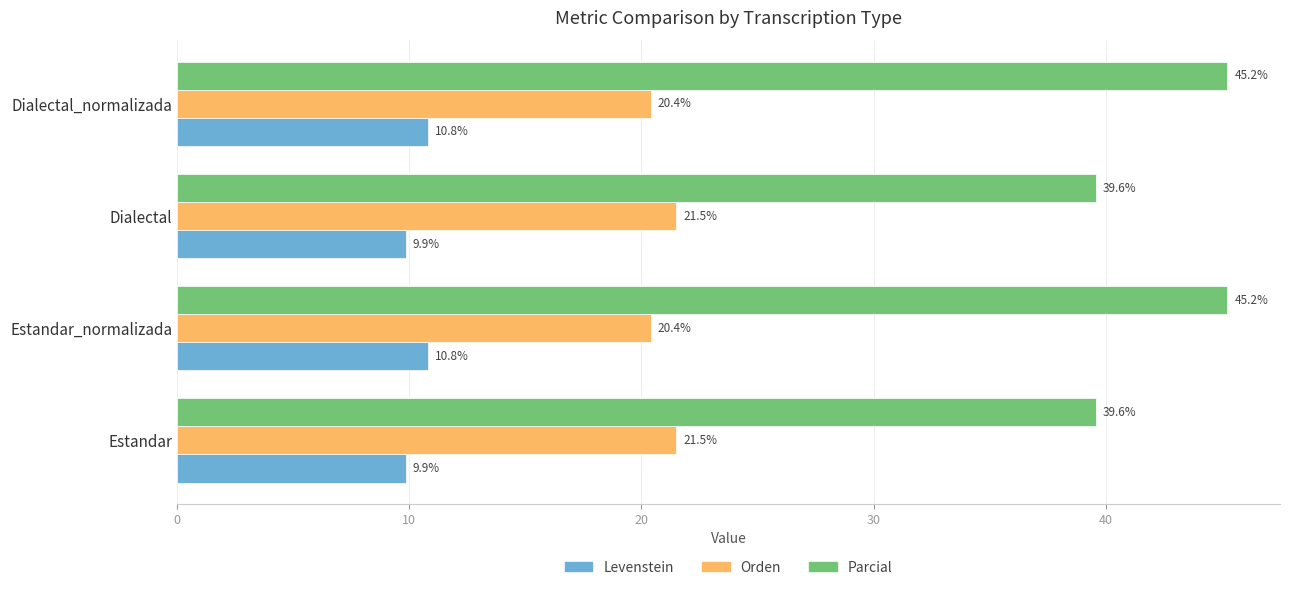

What is the difference between the highest and lowest values at Dialectal_normalizada?

34.4